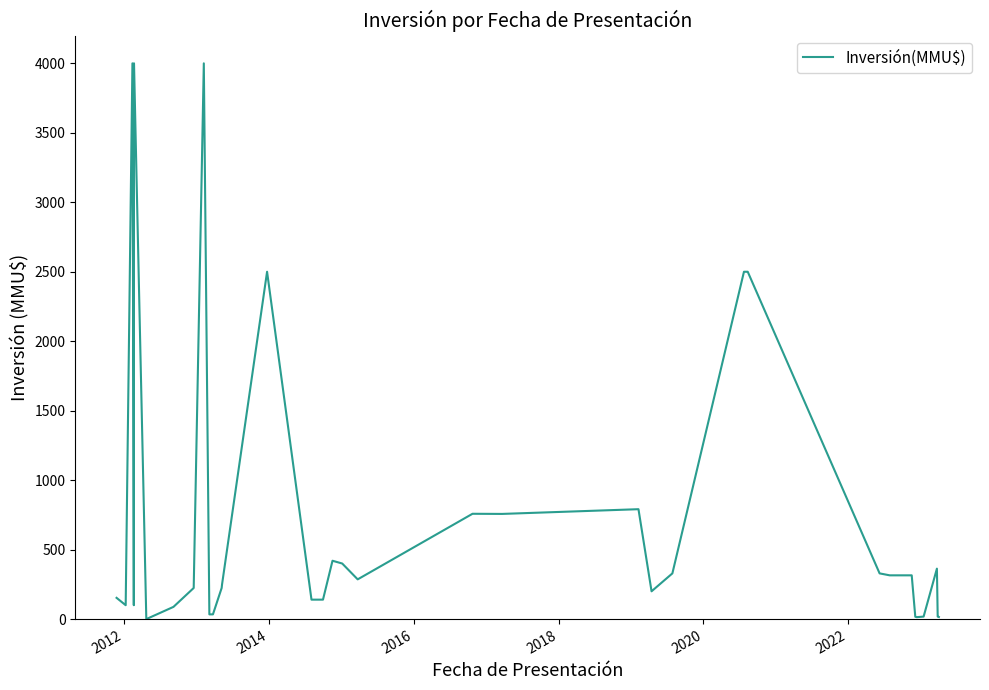

What is the difference between the maximum and minimum values?

4000